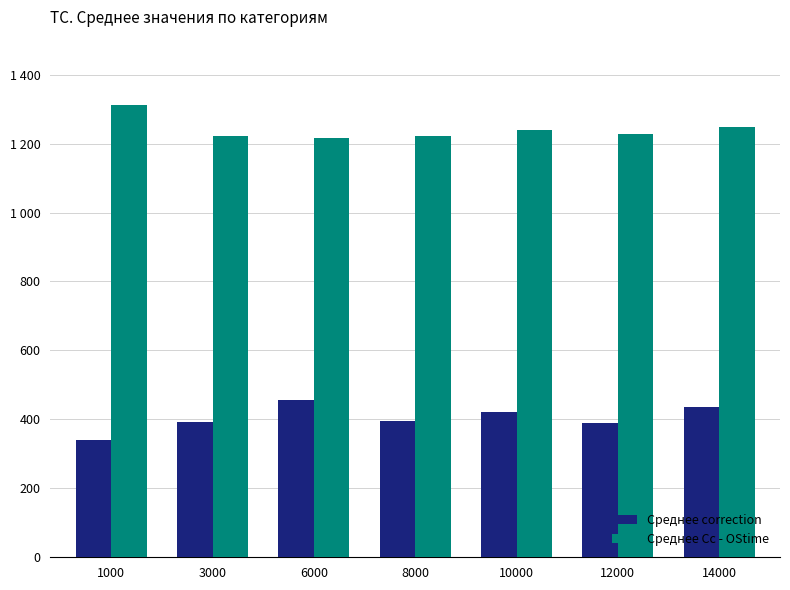

What are all the series names shown in the legend?

Среднее correction, Среднее Cc - OStime